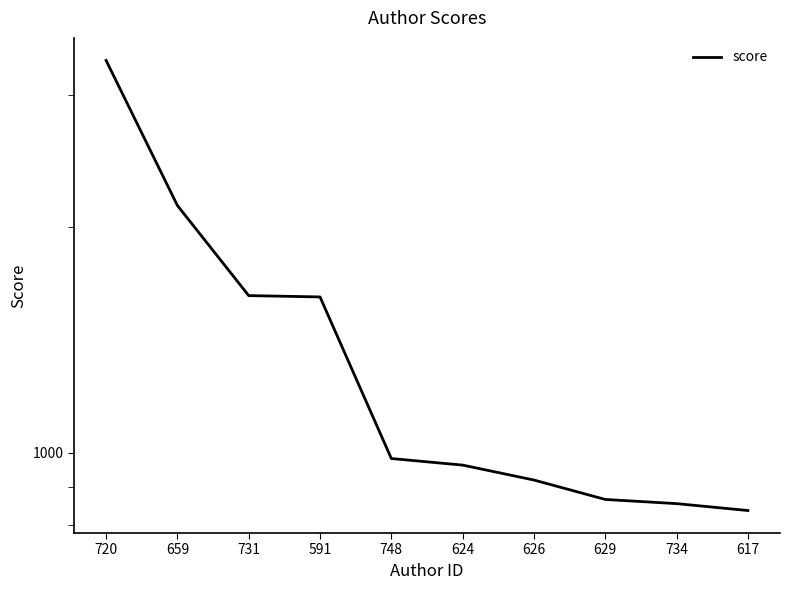

How many data points are less than 982?

5